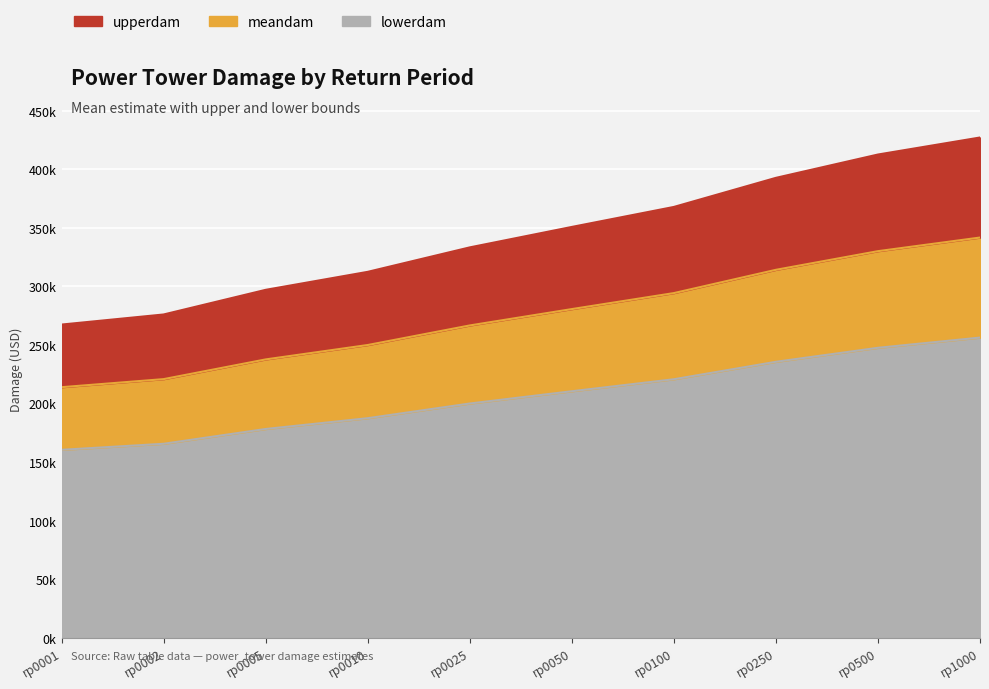

What is the greatest value displayed?

427179.0